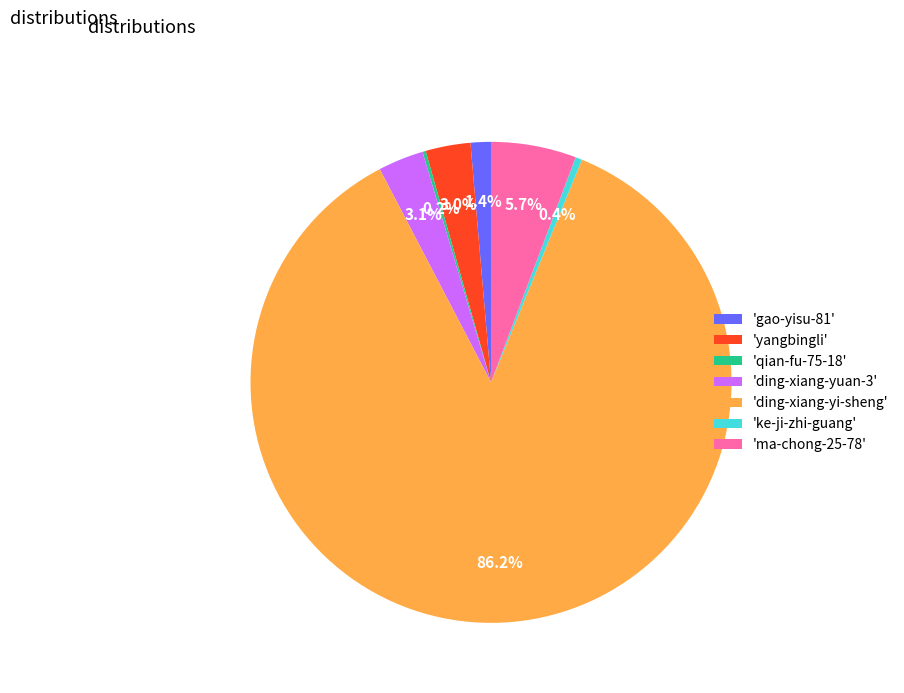

Combined, do 'ding-xiang-yuan-3' and 'ding-xiang-yi-sheng' account for over 50%?

Yes